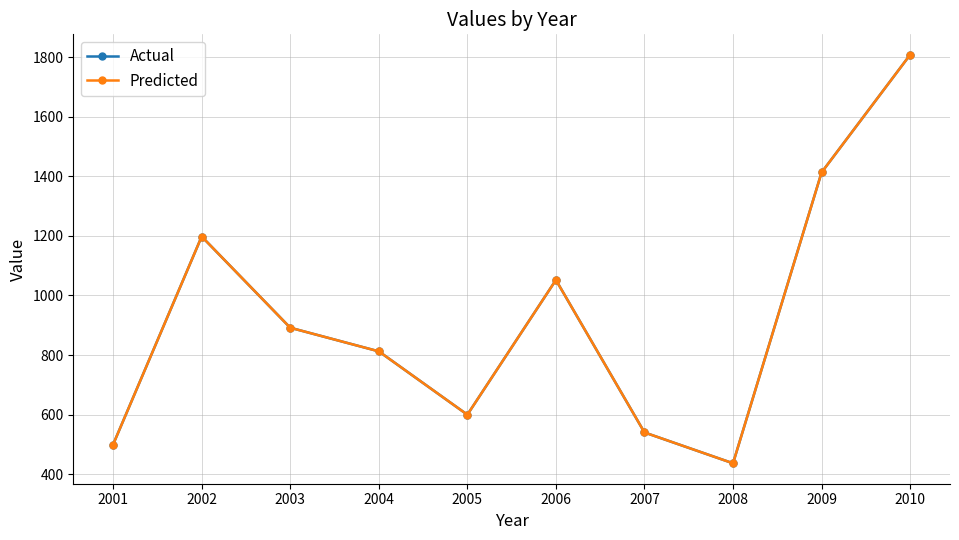

At 2004, list the series in order from largest to smallest.

Actual, Predicted